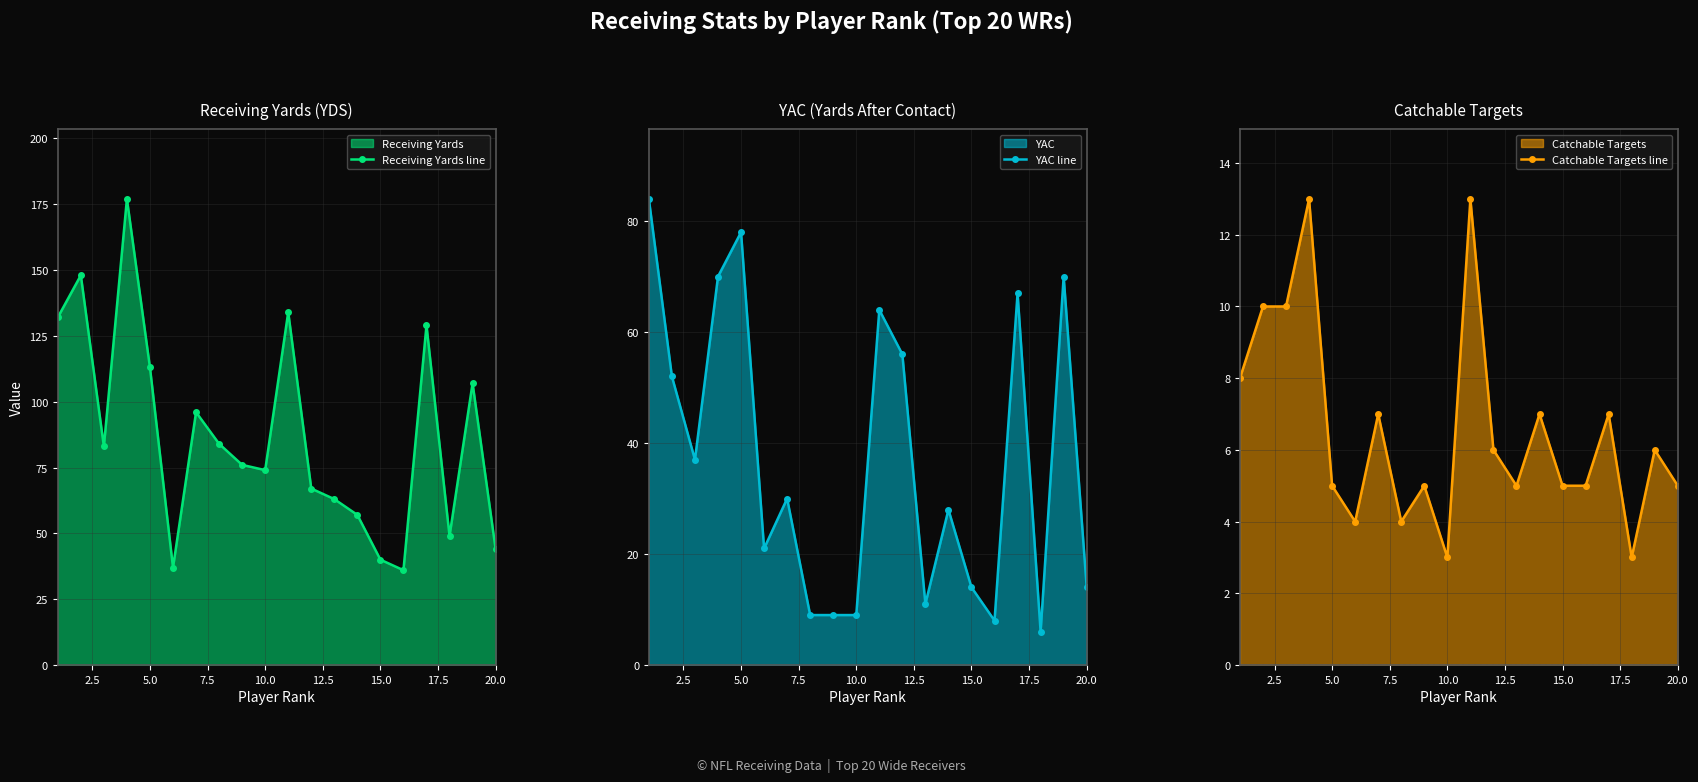

True or false: Catchable Targets line and YAC line intersect in this chart.

False